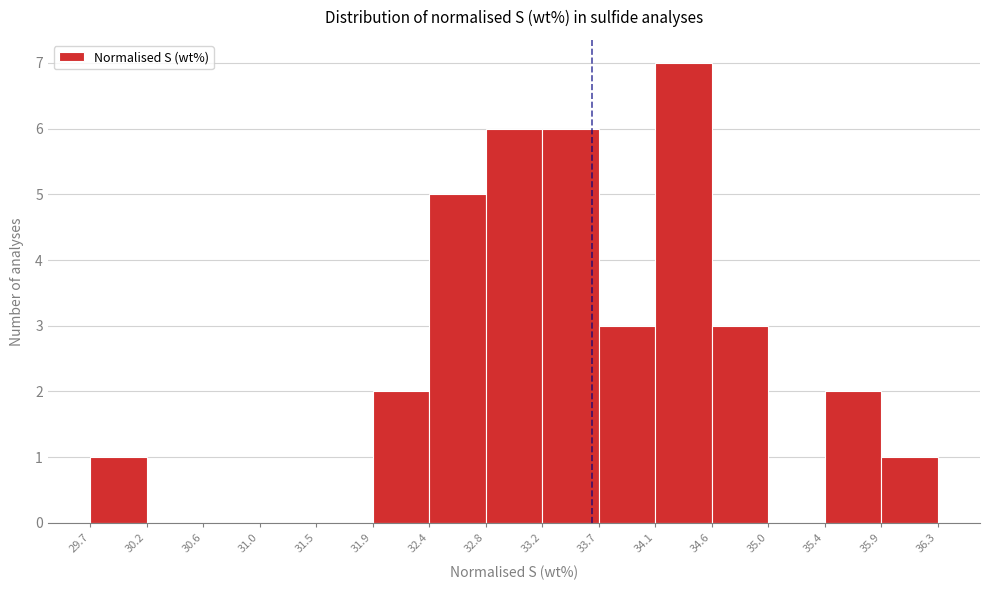

Reading left to right, transcribe this chart: for each bar, give the range it covers on the x-axis and its height. The values are not printed on the chart, so give them approximately, as read against the axis.

29.7 to 30.2: 1
30.2 to 30.6: 0
30.6 to 31.0: 0
31.0 to 31.5: 0
31.5 to 31.9: 0
31.9 to 32.4: 2
32.4 to 32.8: 5
32.8 to 33.2: 6
33.2 to 33.7: 6
33.7 to 34.1: 3
34.1 to 34.6: 7
34.6 to 35.0: 3
35.0 to 35.4: 0
35.4 to 35.9: 2
35.9 to 36.3: 1